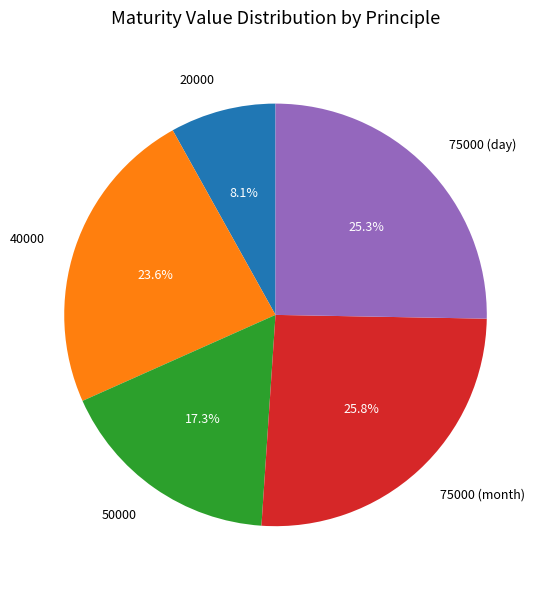

What is the ratio of the value at 40000 to the value at 75000 (month)?

0.9